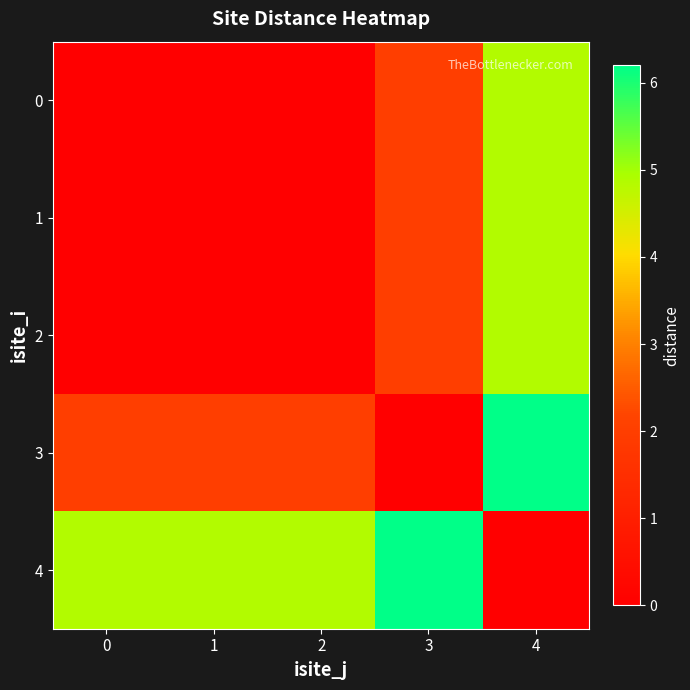

At which category is the sum across all series the highest?

4